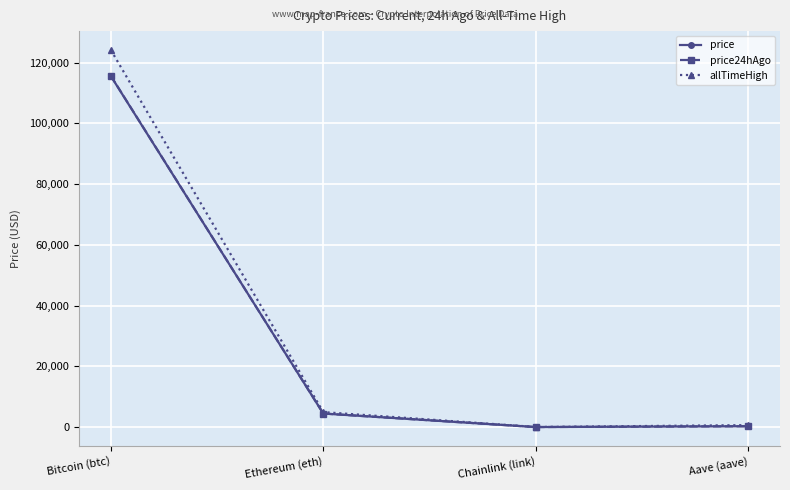

At which label does allTimeHigh first exceed 4946?

Bitcoin (btc)